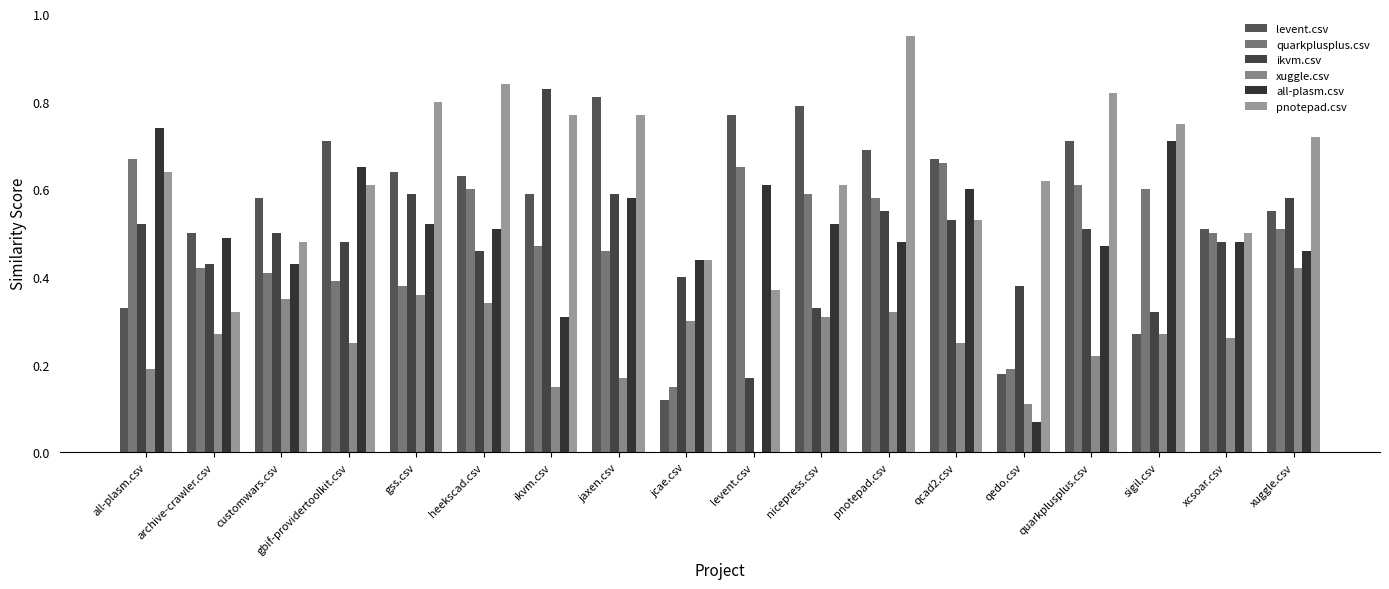

Is it true that quarkplusplus.csv equals 0.2 at gss.csv?

False